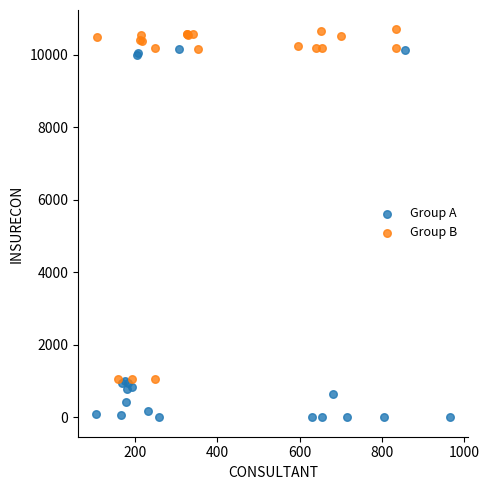

Which series reaches the minimum Y coordinate?

Group A